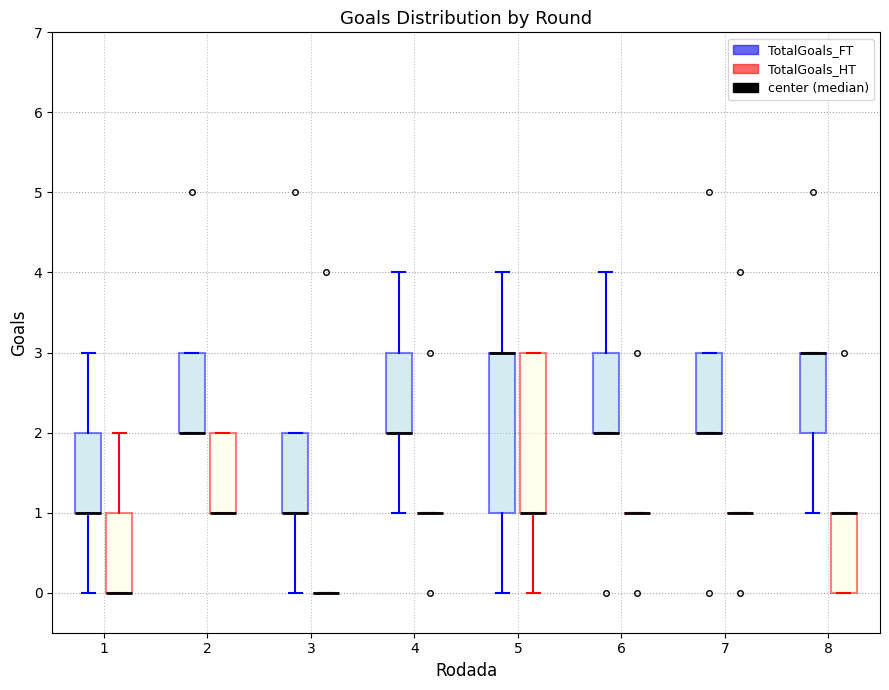

Reading left to right, transcribe this box plot: for each box, give where its median line is, the range the box spans, and where its two whiskers end, as read against the y-axis. The values are not printed on the chart, so give them approximately, as read against the axis.

1 (TotalGoals_FT): median 1 (drawn on the box's lower edge), box 1 to 2, whiskers 0 to 3
1 (TotalGoals_HT): median 0 (drawn on the box's lower edge), box 0 to 1, whiskers 0 to 2
2 (TotalGoals_FT): median 2 (drawn on the box's lower edge), box 2 to 3, whiskers 2 to 3
2 (TotalGoals_HT): median 1 (drawn on the box's lower edge), box 1 to 2, whiskers 1 to 2
3 (TotalGoals_FT): median 1 (drawn on the box's lower edge), box 1 to 2, whiskers 0 to 2
3 (TotalGoals_HT): box collapsed to a line at 0, whiskers 0 to 0
4 (TotalGoals_FT): median 2 (drawn on the box's lower edge), box 2 to 3, whiskers 1 to 4
4 (TotalGoals_HT): box collapsed to a line at 1, whiskers 1 to 1
5 (TotalGoals_FT): median 3 (drawn on the box's upper edge), box 1 to 3, whiskers 0 to 4
5 (TotalGoals_HT): median 1 (drawn on the box's lower edge), box 1 to 3, whiskers 0 to 3
6 (TotalGoals_FT): median 2 (drawn on the box's lower edge), box 2 to 3, whiskers 2 to 4
6 (TotalGoals_HT): box collapsed to a line at 1, whiskers 1 to 1
7 (TotalGoals_FT): median 2 (drawn on the box's lower edge), box 2 to 3, whiskers 2 to 3
7 (TotalGoals_HT): box collapsed to a line at 1, whiskers 1 to 1
8 (TotalGoals_FT): median 3 (drawn on the box's upper edge), box 2 to 3, whiskers 1 to 3
8 (TotalGoals_HT): median 1 (drawn on the box's upper edge), box 0 to 1, whiskers 0 to 1